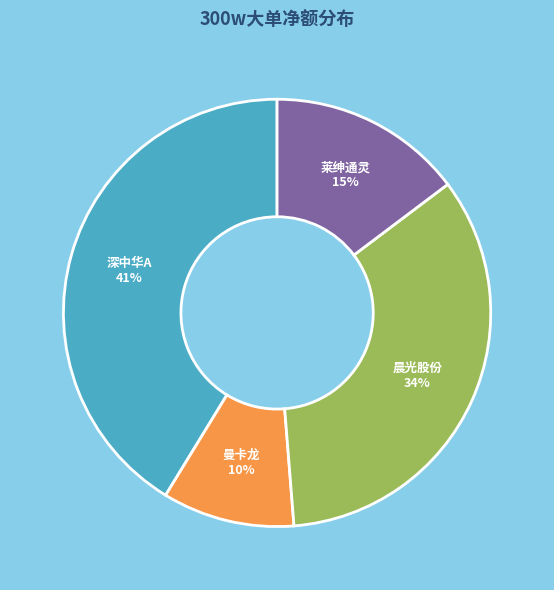

Does 晨光股份 account for over 50% of the chart?

No